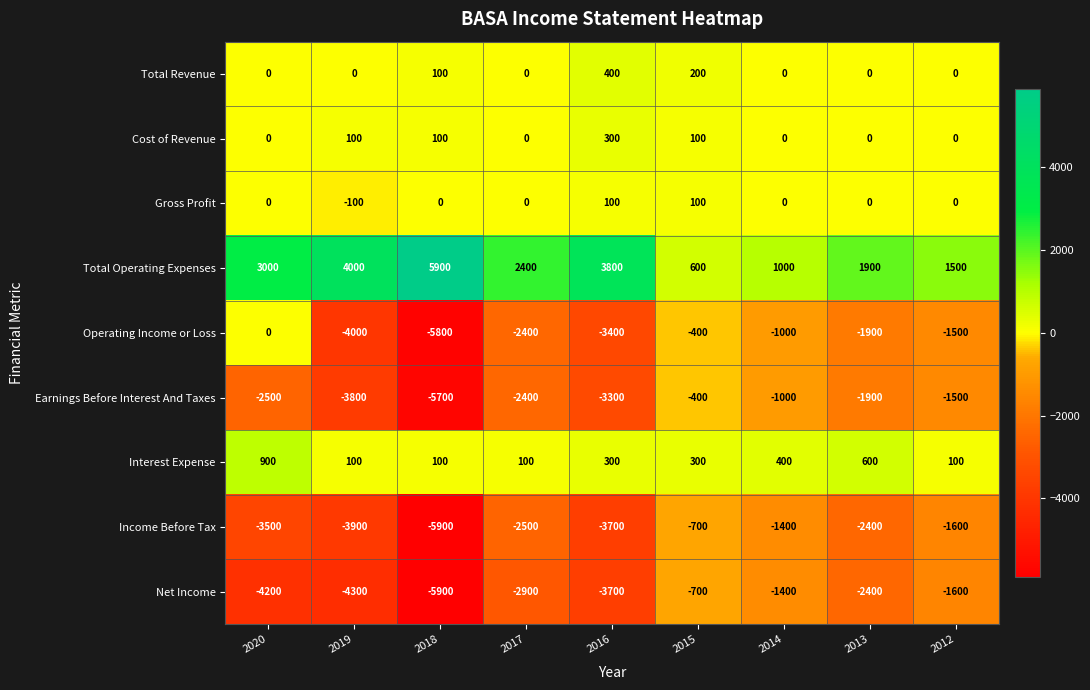

Is it true that Total Revenue equals 0 at 2012?

True